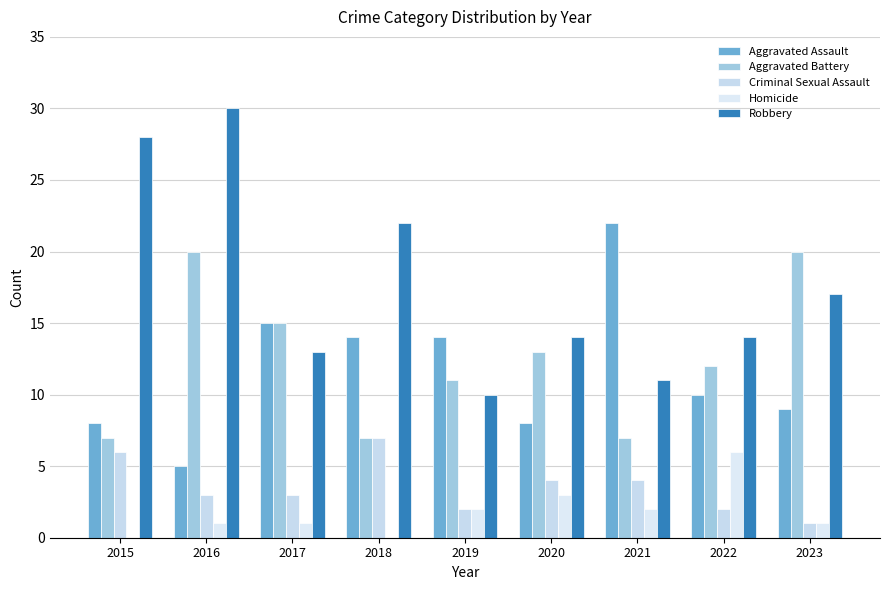

Are the bars grouped side by side (vs. stacked)?

Yes